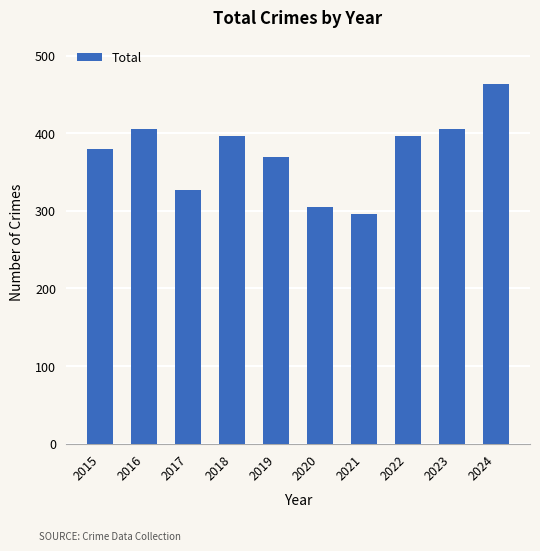

What is the maximum value shown in the chart?

464